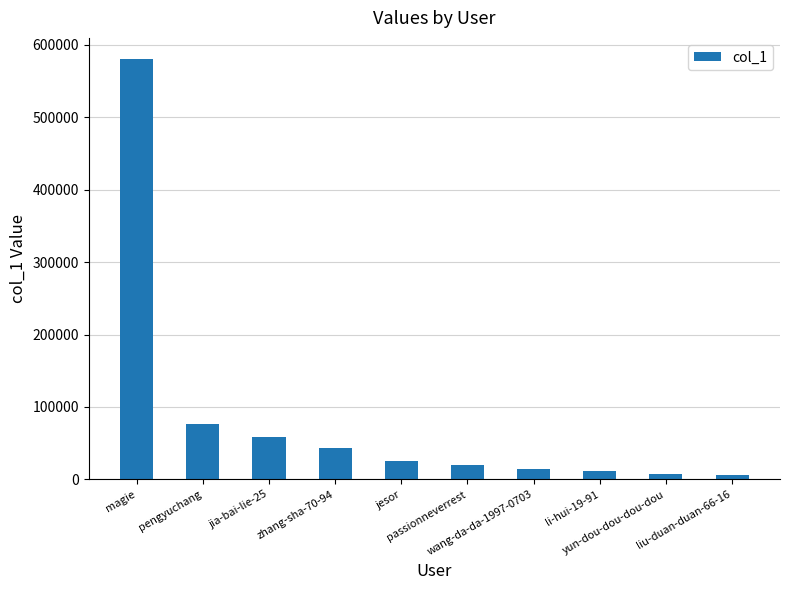

Does the chart contain any negative values?

No